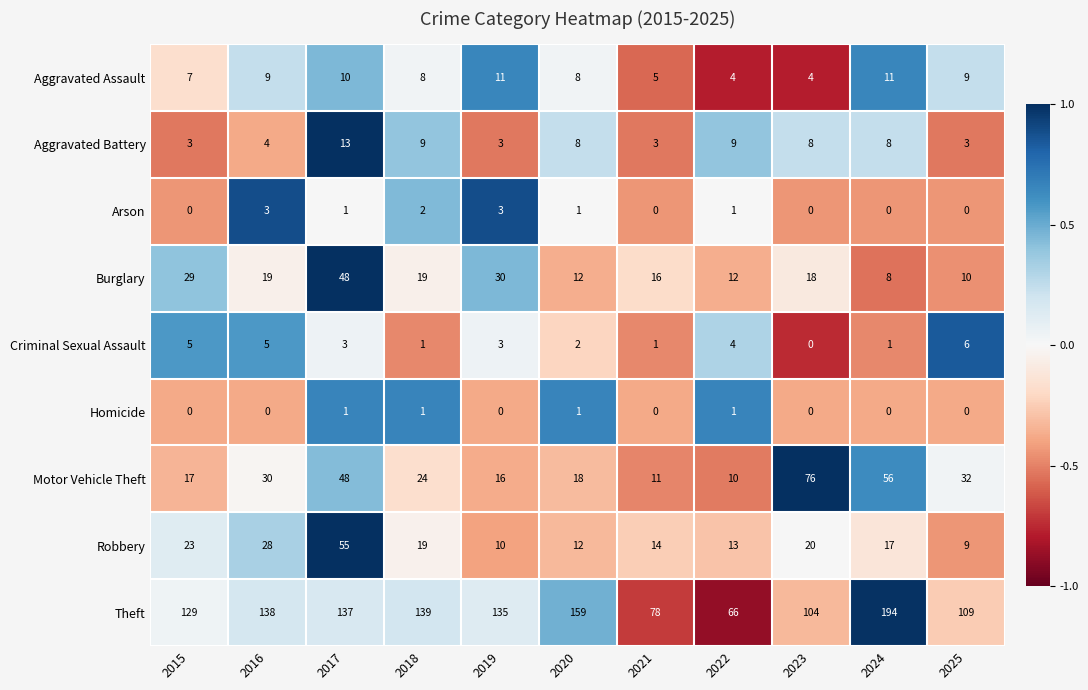

Which series has the largest range (max minus min)?

Theft